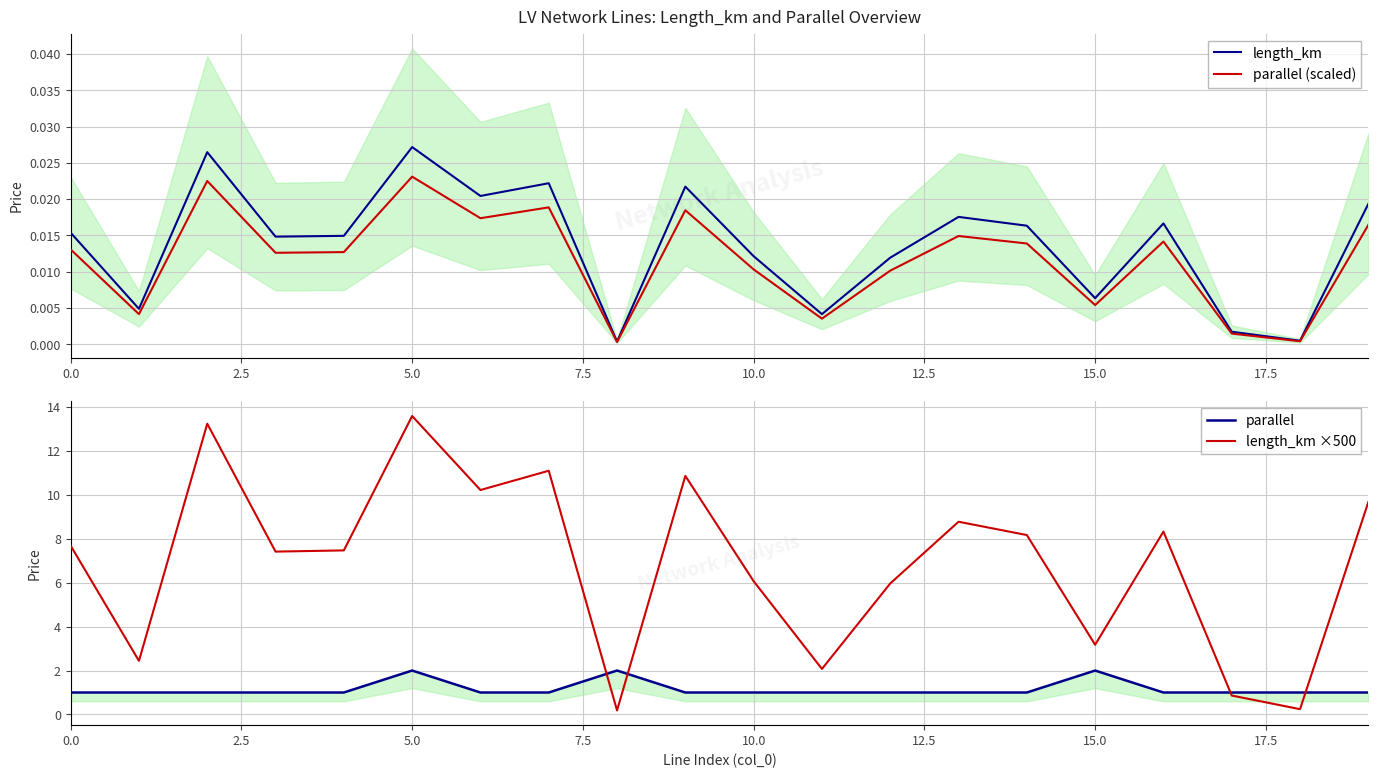

Is it true that length_km ×500 equals 13.6 at 5.0?

True